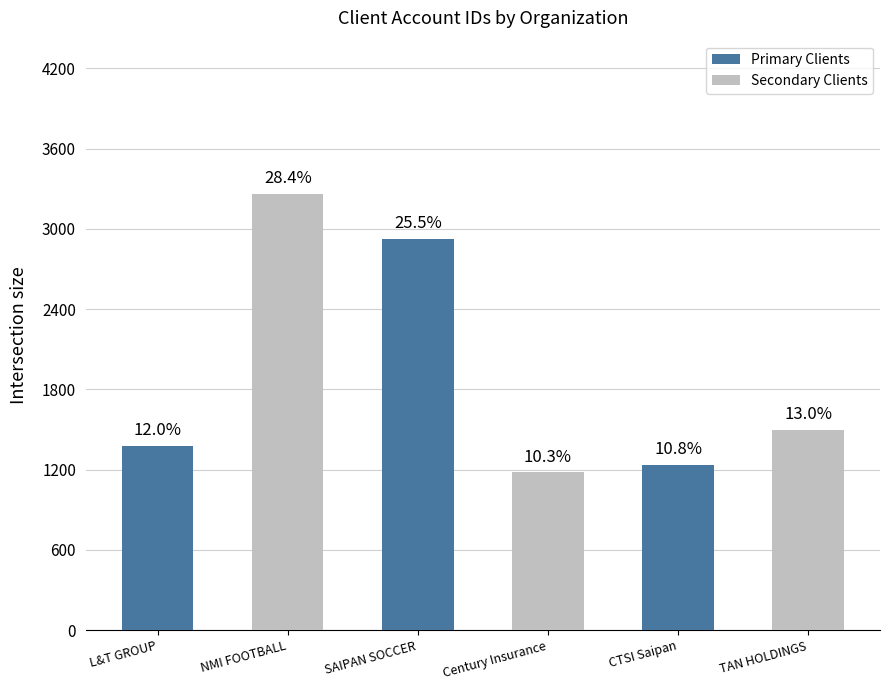

At which label does Primary Clients reach its minimum?

L&T GROUP